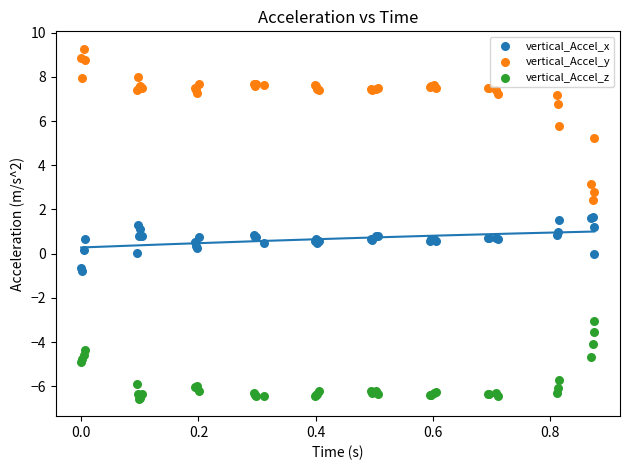

In the vertical_Accel_y series, what Y value is closest to 5?

5.2